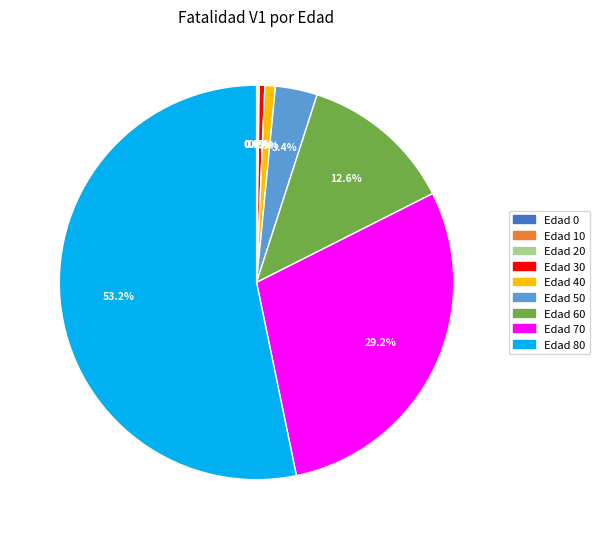

How much of the chart is everything except Edad 30?

99.5%